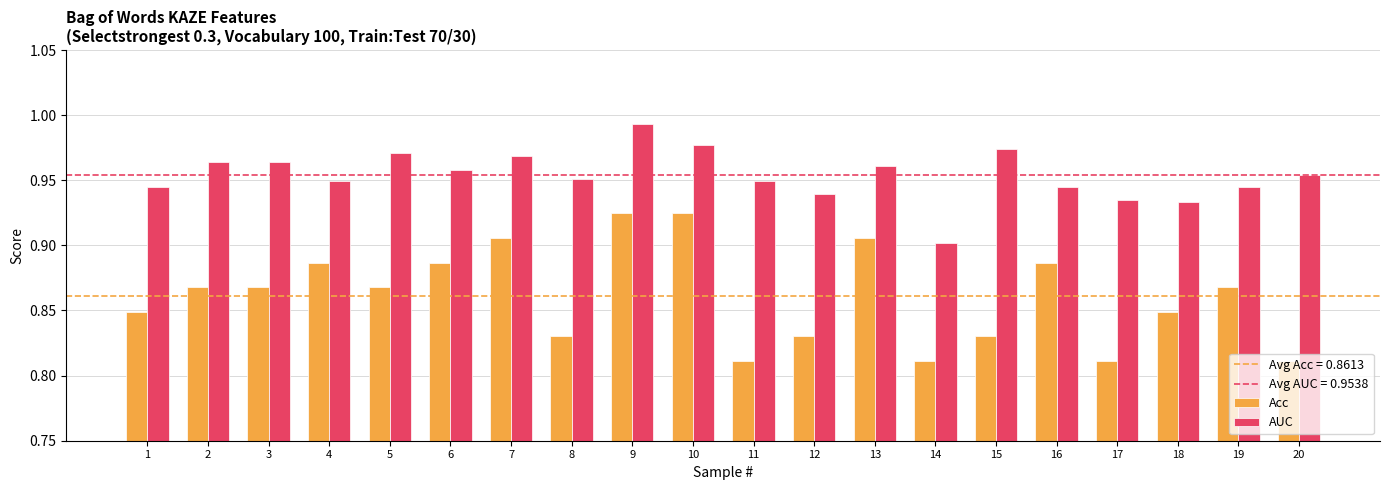

At how many categories does at least one series exceed 0?

20